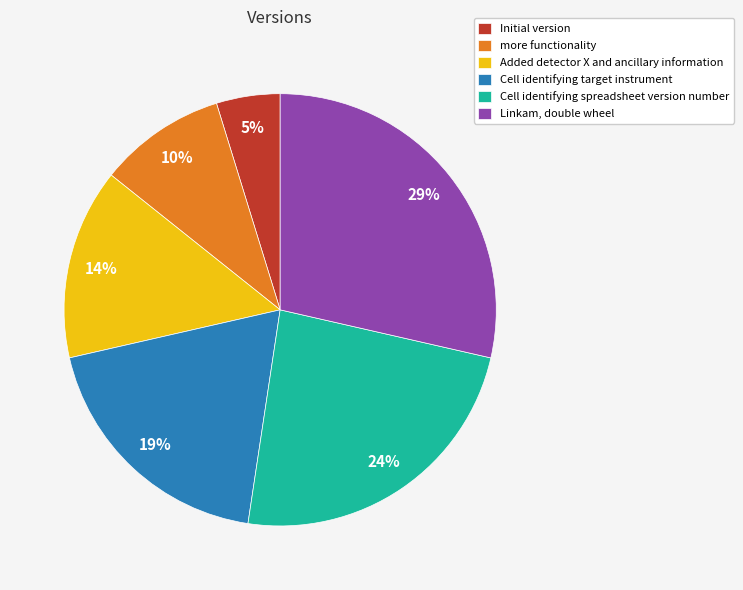

Between more functionality and Cell identifying spreadsheet version number, which is larger?

Cell identifying spreadsheet version number